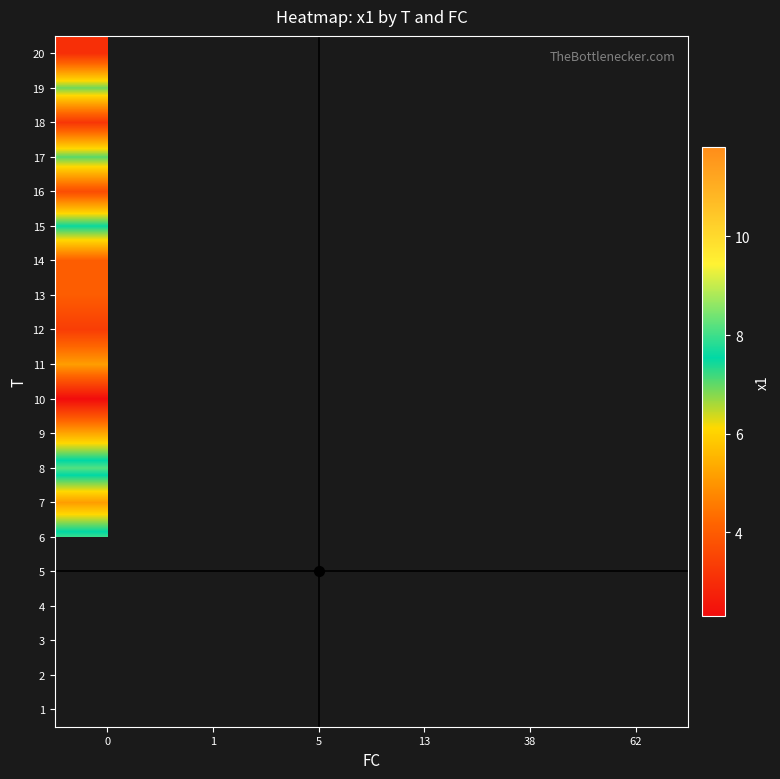

What is the minimum value shown in the chart?

2.3